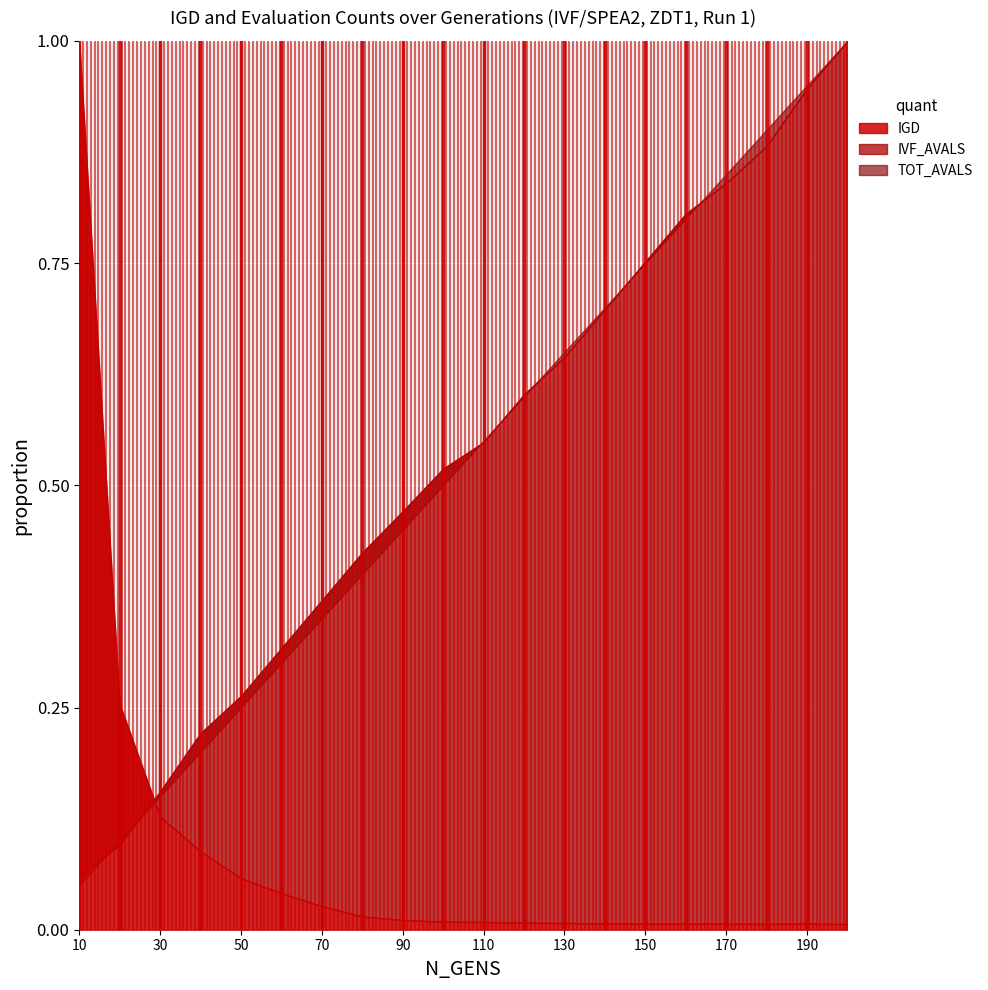

True or false: TOT_AVALS has more than 1 interior local peaks.

False